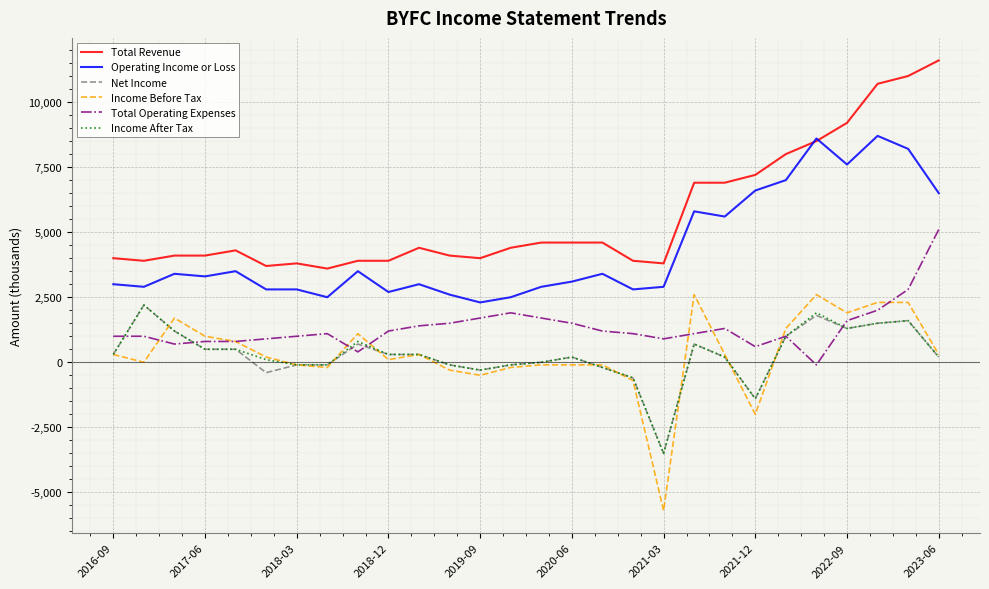

Which series has the widest spread of values?

Income Before Tax